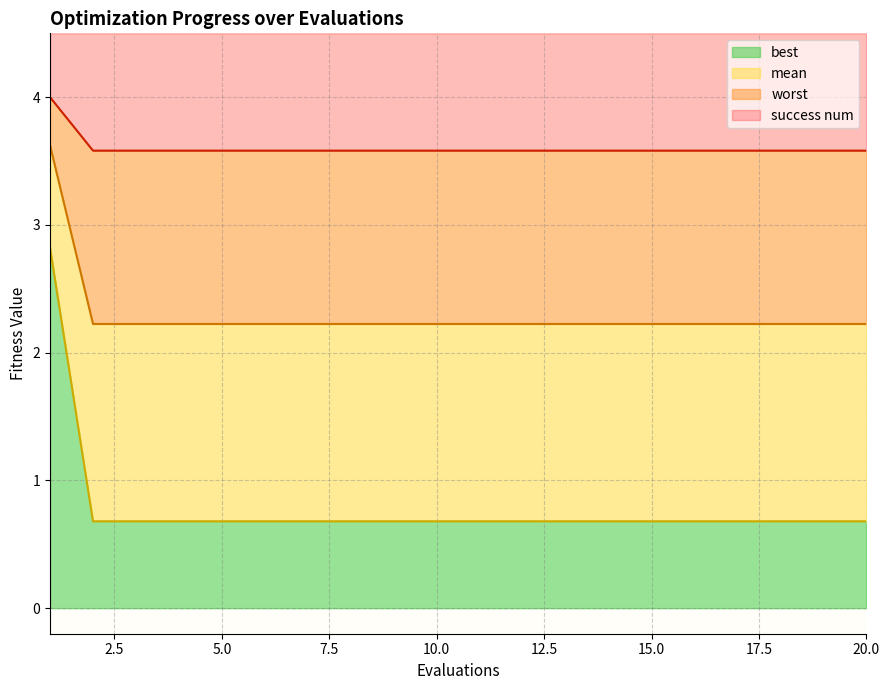

What is the minimum value for best?

0.7